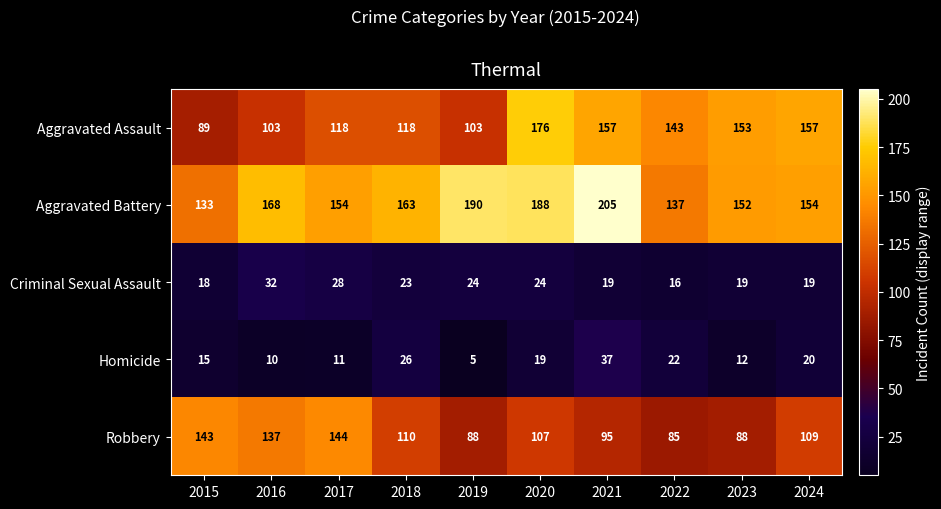

Which label corresponds to the largest value in the chart?

2021